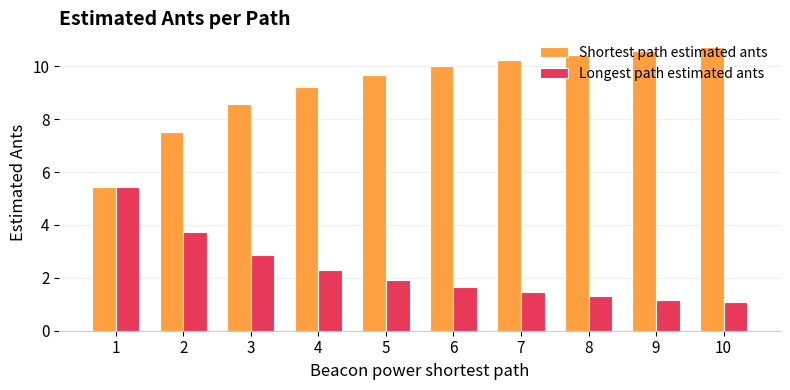

What is the value of the Longest path estimated ants bar at the 3rd from the left?

2.9